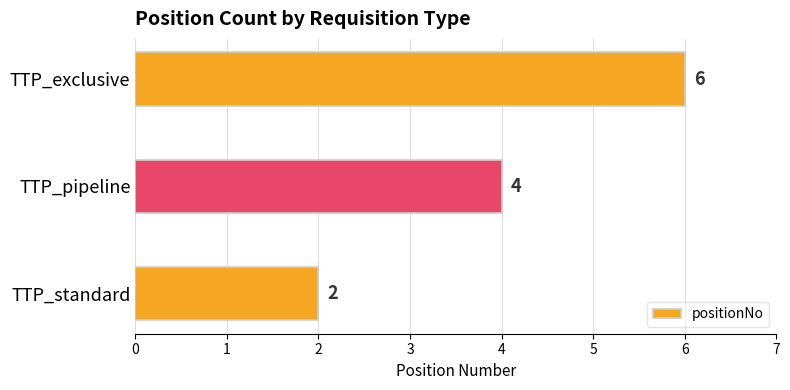

Rank the categories by value from lowest to highest.

TTP_standard, TTP_pipeline, TTP_exclusive